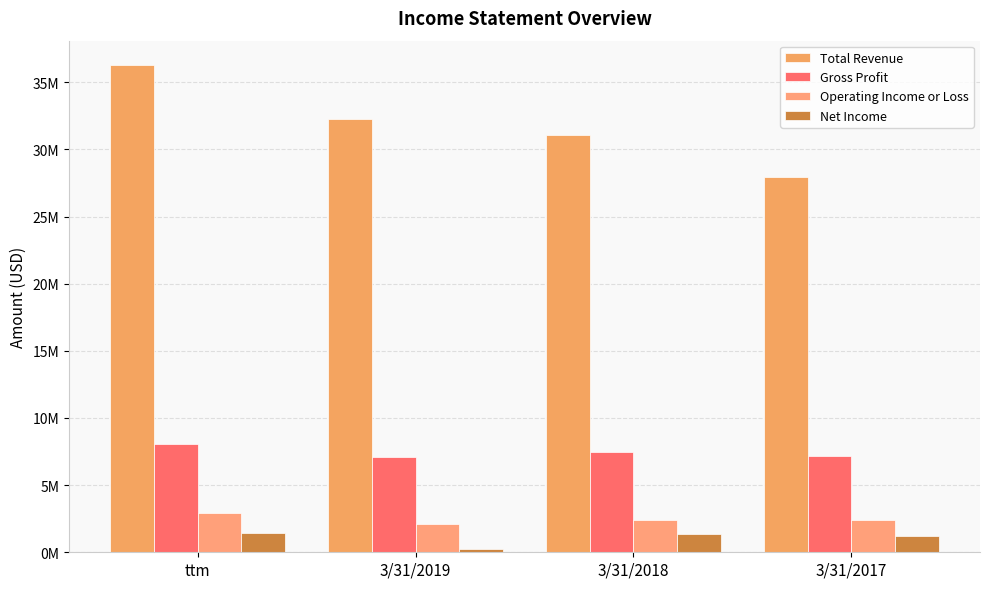

Which series has the largest range (max minus min)?

Total Revenue